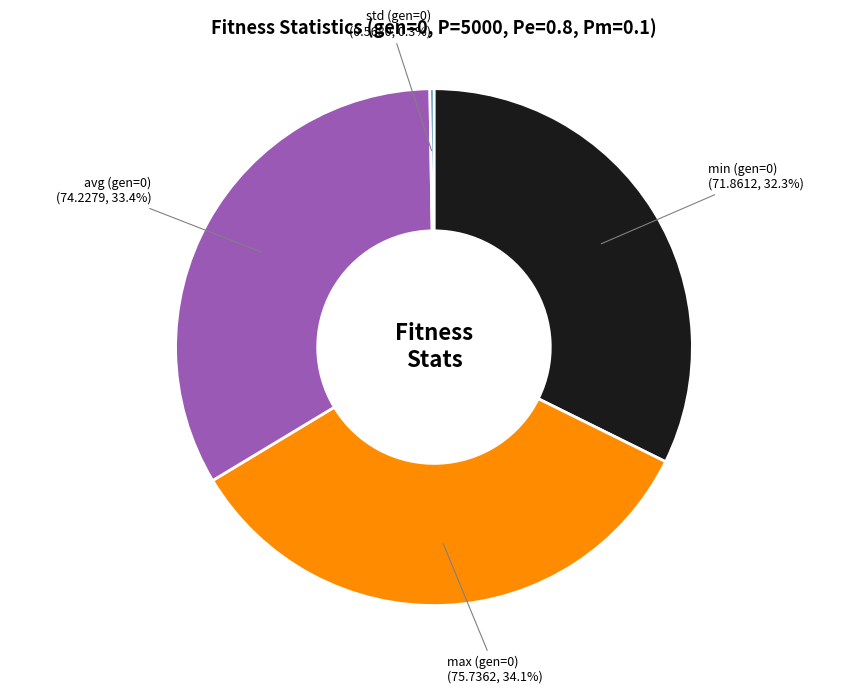

What is the largest slice in the pie chart?

max (gen=0)